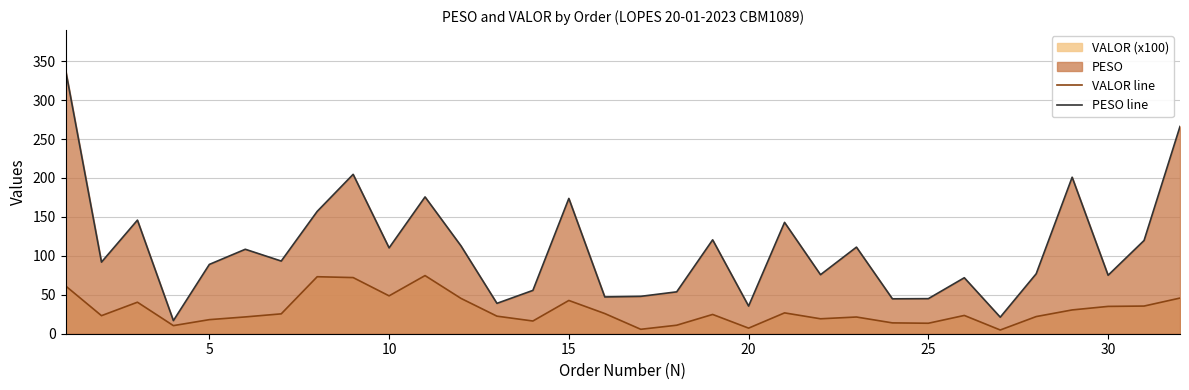

What is the lowest value of the VALOR line series?

4.8